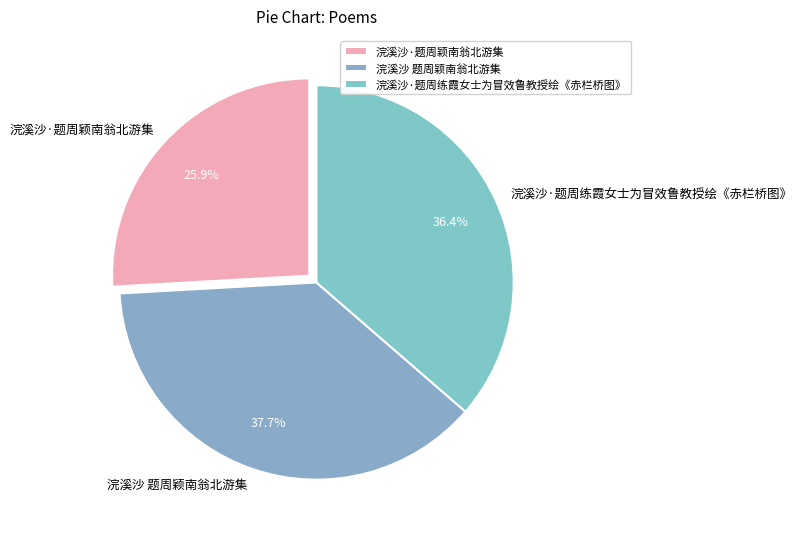

Is it true that 浣溪沙 题周颖南翁北游集 is 38% of the pie?

True